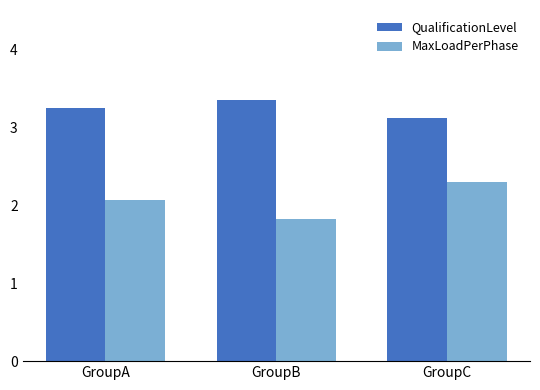

What is the difference between the MaxLoadPerPhase values at GroupC and GroupB?

0.5